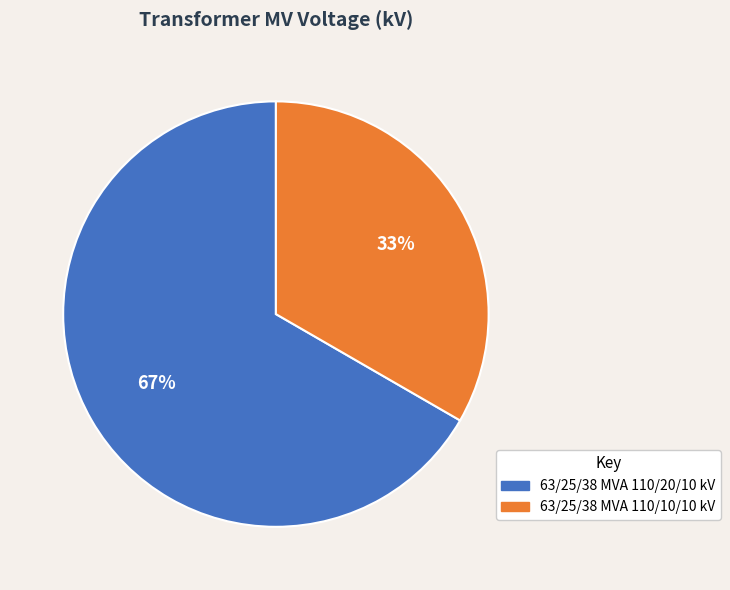

To the nearest percent, what is the average slice percentage?

50%